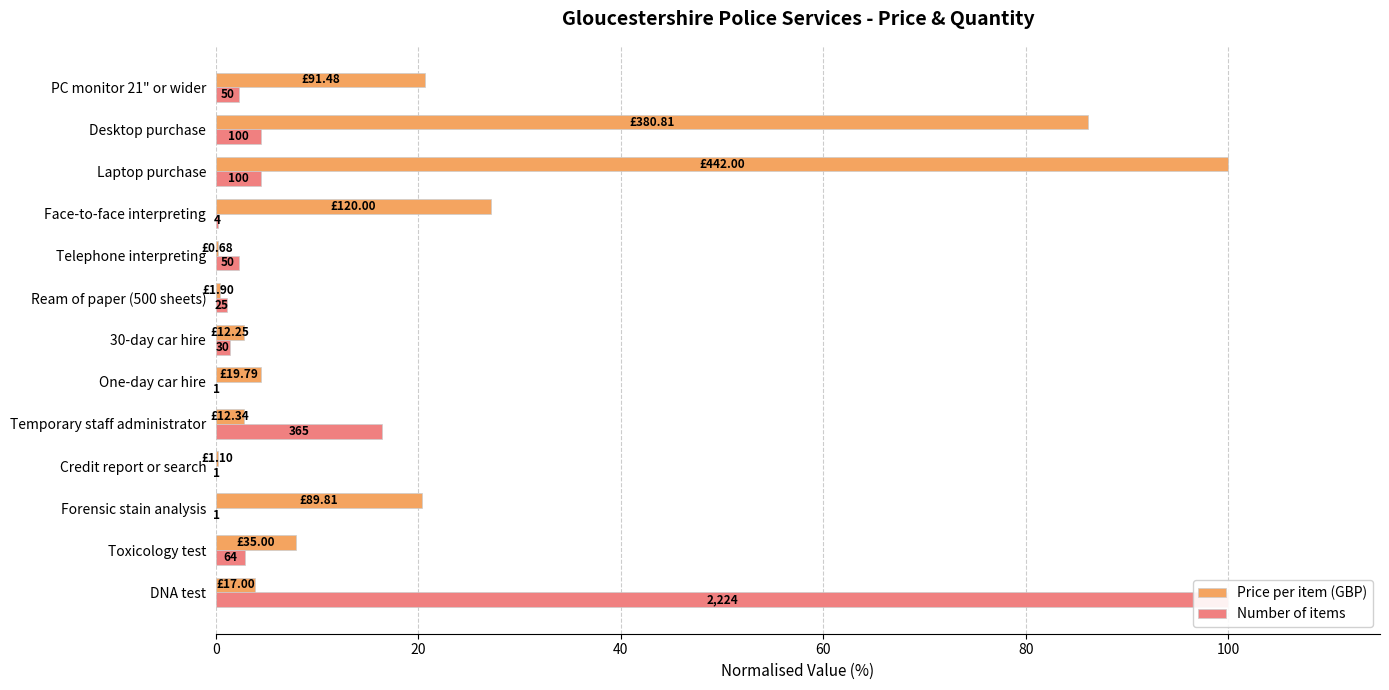

How many groups of bars are there?

13